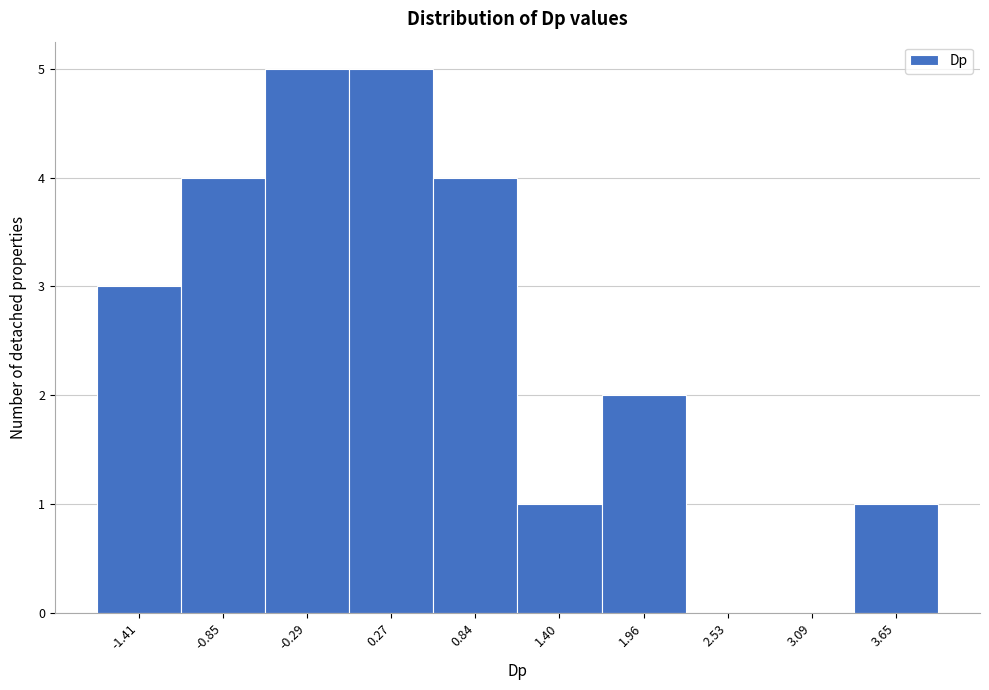

Reading right to left, transcribe all the data shown in this chart.

3.65=1	3.09=0	2.53=0	1.96=2	1.40=1	0.84=4	0.27=5	-0.29=5	-0.85=4	-1.41=3